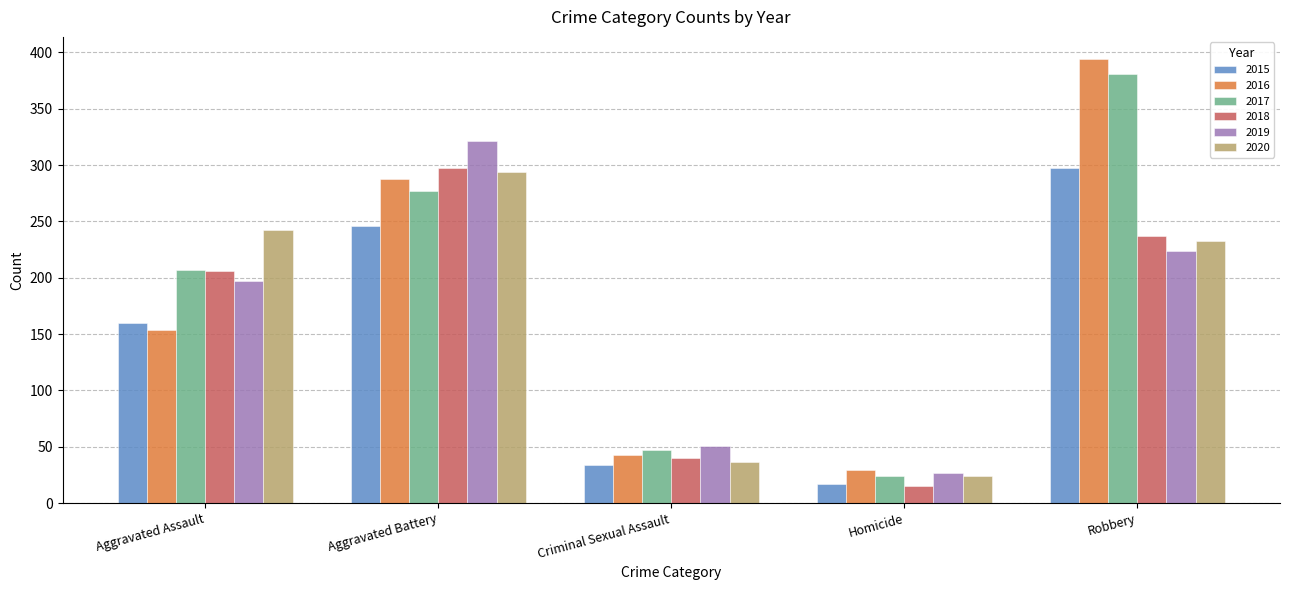

Which series changed the most between Aggravated Assault and Homicide?

2020